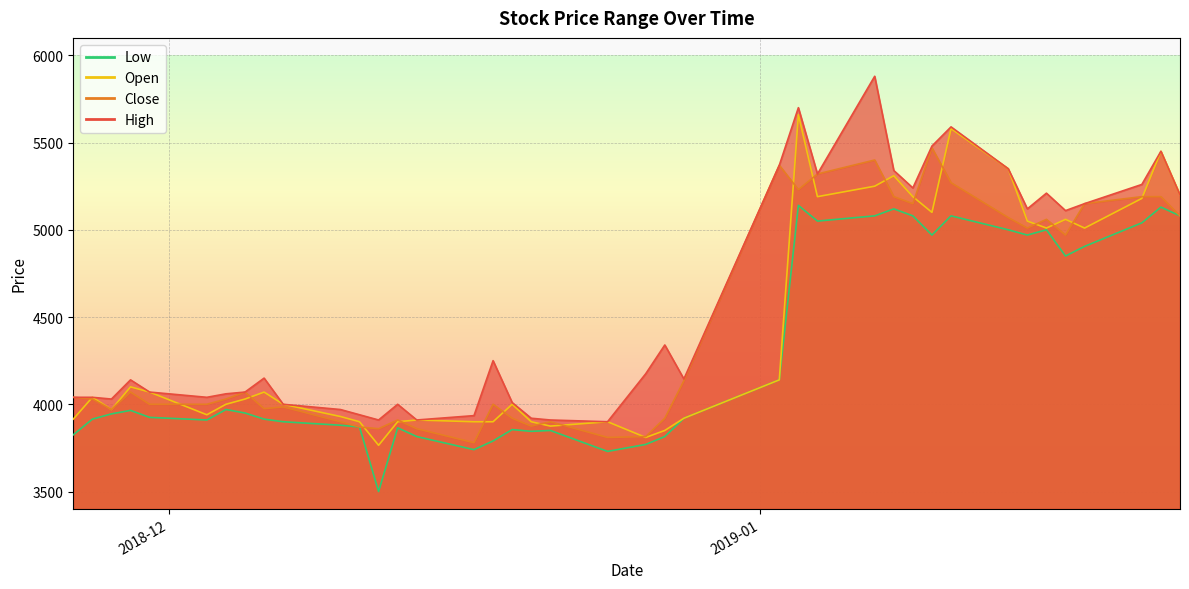

What is the difference between the maximum and second lowest values in the Low series?

1410